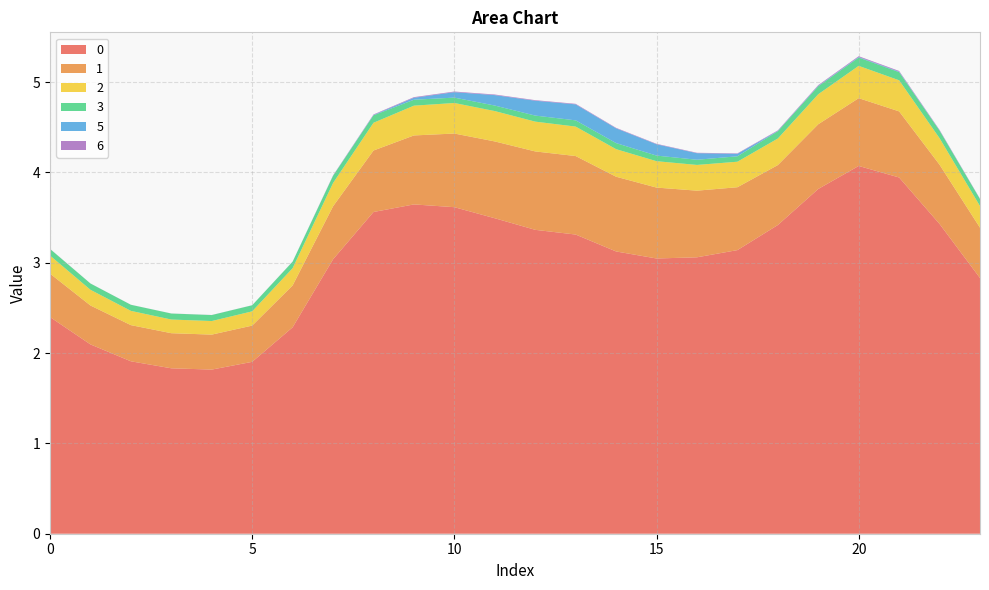

Reading left to right, list all the values displayed in this chart.

0: 2.4	2.1	1.9	1.8	1.8	1.9	2.3	3.0	3.6	3.6	3.6	3.5	3.4	3.3	3.1	3.0	3.1	3.1	3.4	3.8	4.1	3.9	3.4	2.8
1: 0.5	0.4	0.4	0.4	0.4	0.4	0.5	0.6	0.7	0.8	0.8	0.9	0.9	0.9	0.8	0.8	0.7	0.7	0.7	0.7	0.8	0.7	0.7	0.6
2: 0.2	0.2	0.2	0.2	0.2	0.2	0.2	0.3	0.3	0.3	0.3	0.3	0.3	0.3	0.3	0.3	0.3	0.3	0.3	0.3	0.4	0.3	0.3	0.2
3: 0.1	0.1	0.1	0.1	0.1	0.1	0.1	0.1	0.1	0.1	0.1	0.1	0.1	0.1	0.1	0.1	0.1	0.1	0.1	0.1	0.1	0.1	0.1	0.1
5: 0.0	0.0	0.0	0.0	0.0	0.0	0.0	0.0	0.0	0.0	0.1	0.1	0.2	0.2	0.2	0.1	0.1	0.0	0.0	0.0	0.0	0.0	0.0	0.0
6: 0.0	0.0	0.0	0.0	0.0	0.0	0.0	0.0	0.0	0.0	0.0	0.0	0.0	0.0	0.0	0.0	0.0	0.0	0.0	0.0	0.0	0.0	0.0	0.0